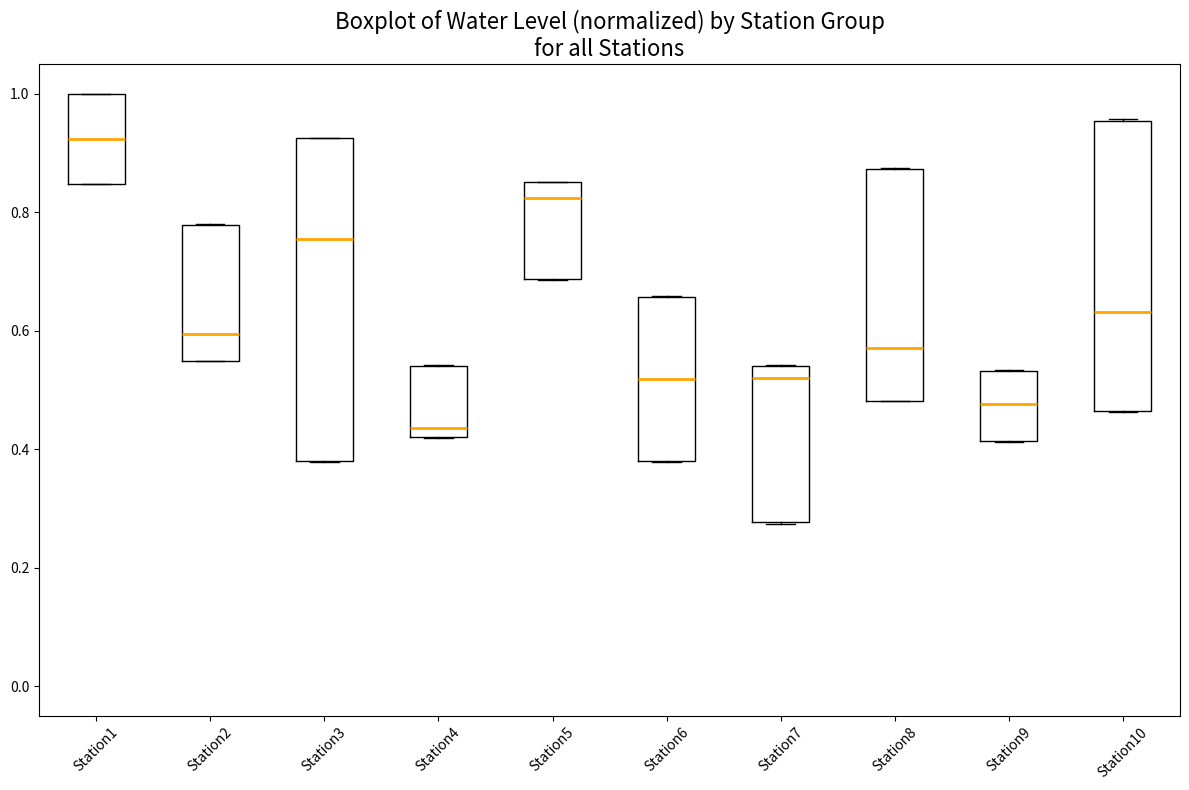

Reading left to right, transcribe this box plot: for each box, give where its median line is, the range the box spans, and where its two whiskers end, as read against the y-axis. The values are not printed on the chart, so give them approximately, as read against the axis.

Station1: median 0.92, box 0.84 to 1.00, whiskers 0.84 to 1.00
Station2: median 0.60, box 0.54 to 0.78, whiskers 0.54 to 0.78
Station3: median 0.76, box 0.38 to 0.92, whiskers 0.38 to 0.92
Station4: median 0.44, box 0.42 to 0.54, whiskers 0.42 to 0.54
Station5: median 0.82, box 0.68 to 0.86, whiskers 0.68 to 0.86
Station6: median 0.52, box 0.38 to 0.66, whiskers 0.38 to 0.66
Station7: median 0.52, box 0.28 to 0.54, whiskers 0.28 to 0.54
Station8: median 0.58, box 0.48 to 0.88, whiskers 0.48 to 0.88
Station9: median 0.48, box 0.42 to 0.54, whiskers 0.42 to 0.54
Station10: median 0.64, box 0.46 to 0.96, whiskers 0.46 to 0.96